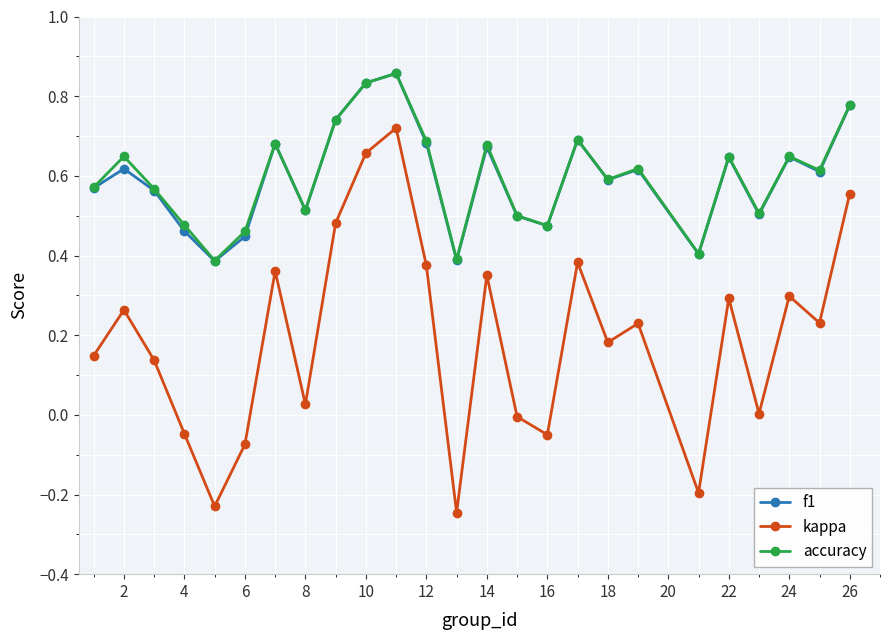

Which series has the widest spread of values?

kappa